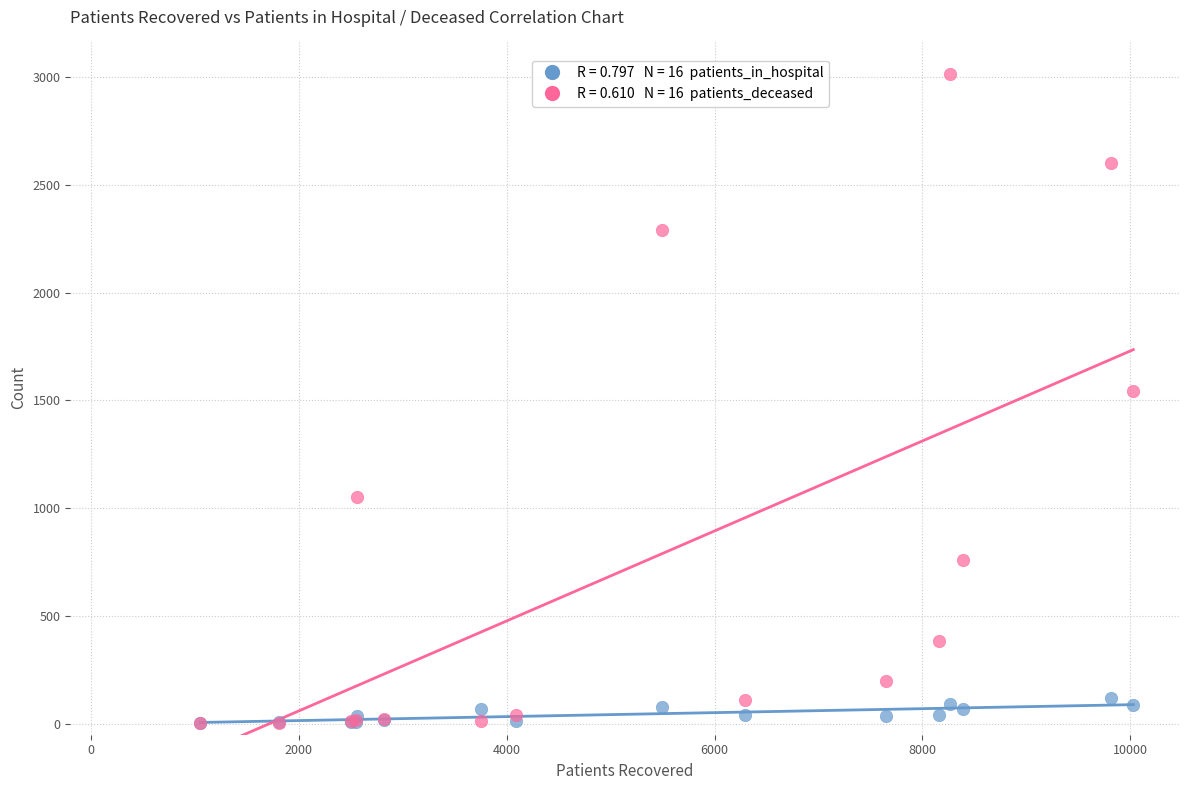

Across all series, what Y value is closest to 1509?

1543